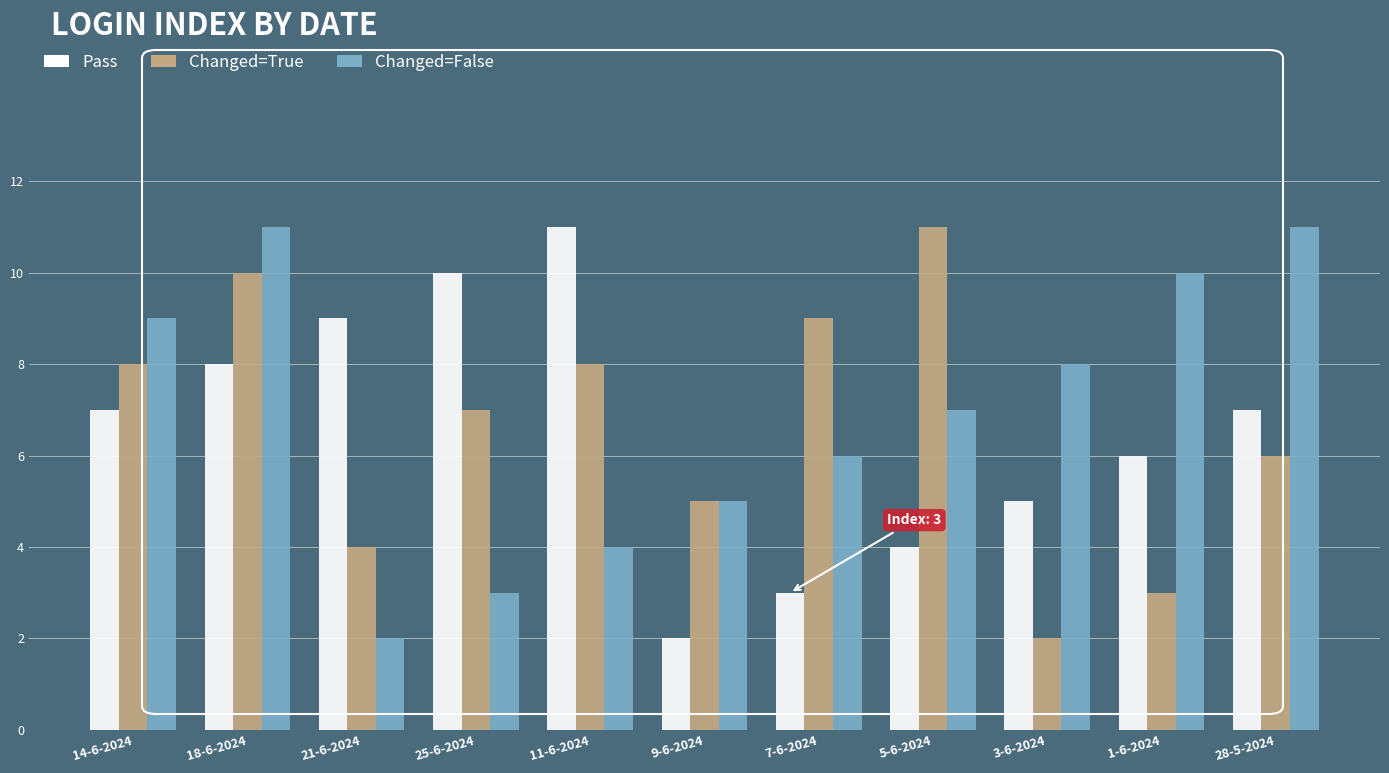

What is the value of the Changed=True bar at the 4th from the left?

7